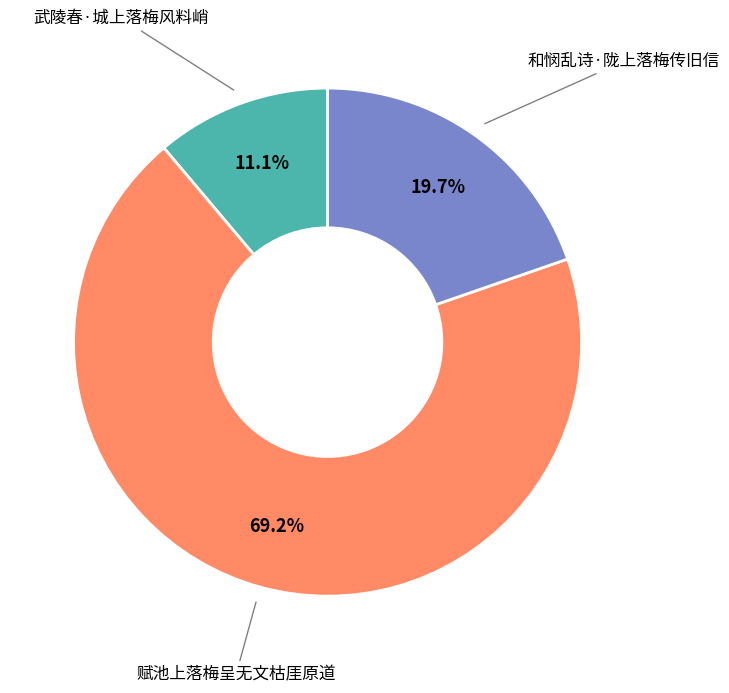

Is there any slice that represents more than half of the pie?

Yes